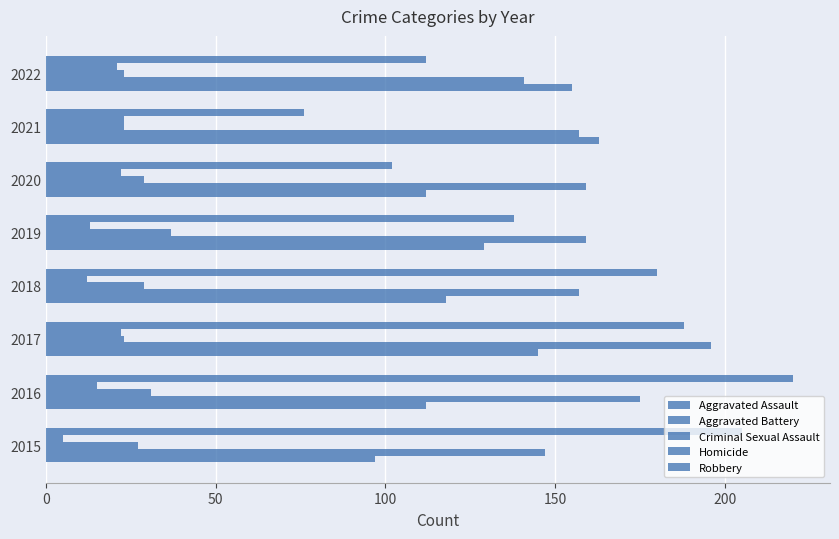

How many data points does each series have?

8